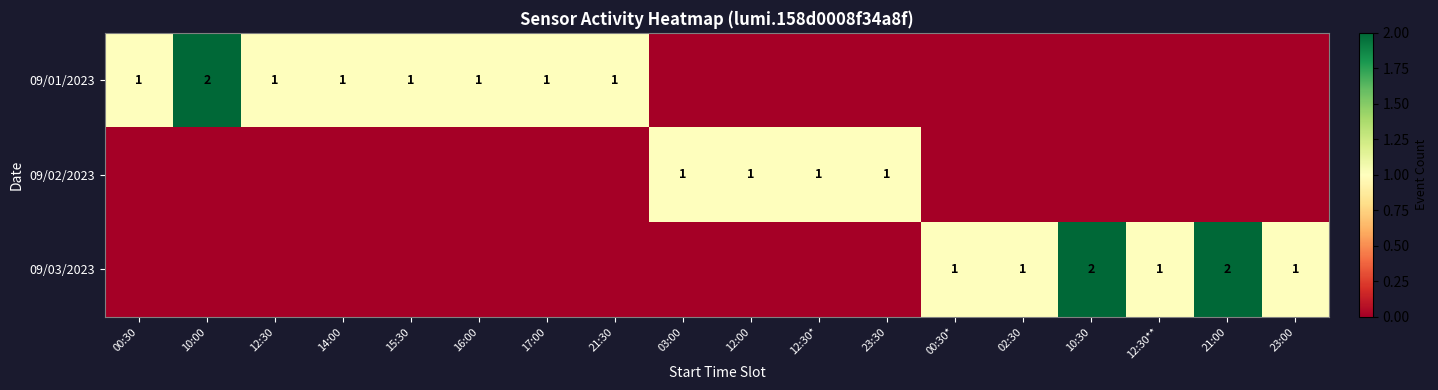

Is it true that 09/01/2023 equals 1 at 12:30?

True